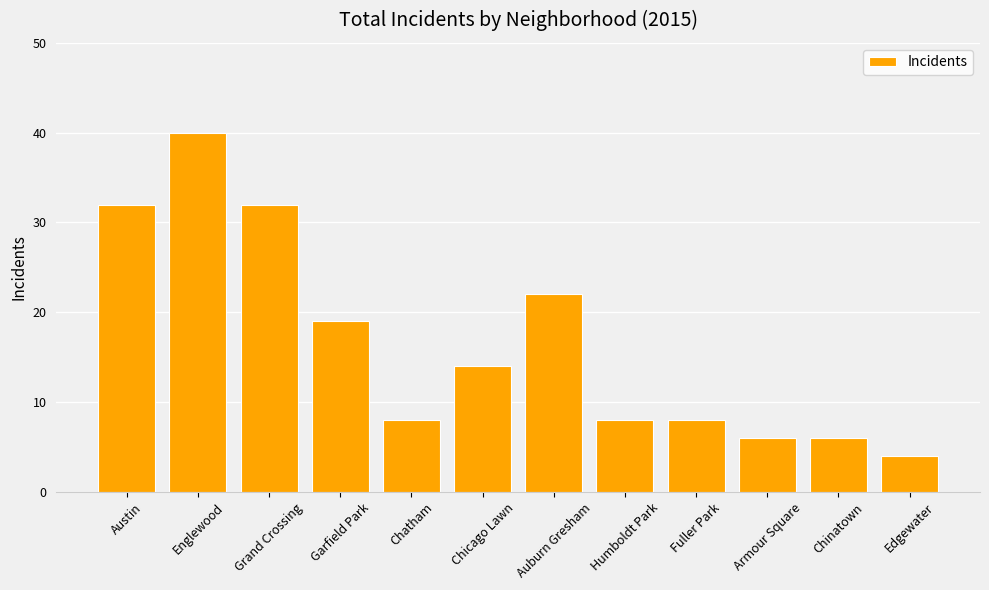

What is the approximate value at Austin, to the nearest 5?

30